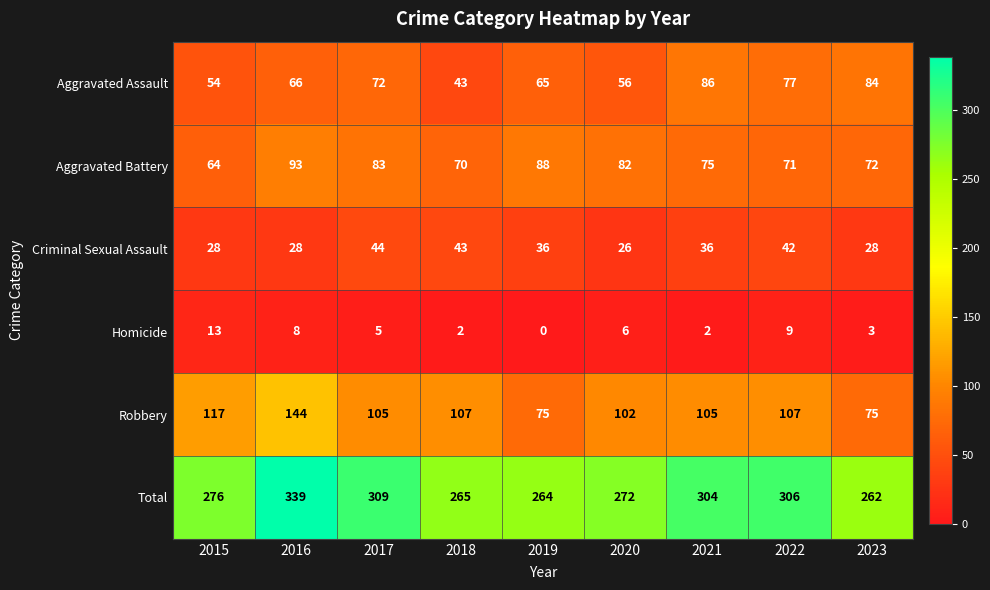

What value does the Aggravated Battery series have at 2023?

72